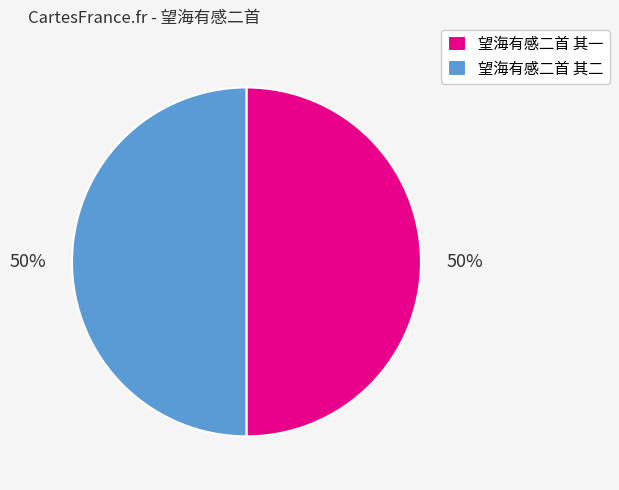

Combined, do 望海有感二首 其一 and 望海有感二首 其二 account for over 50%?

Yes